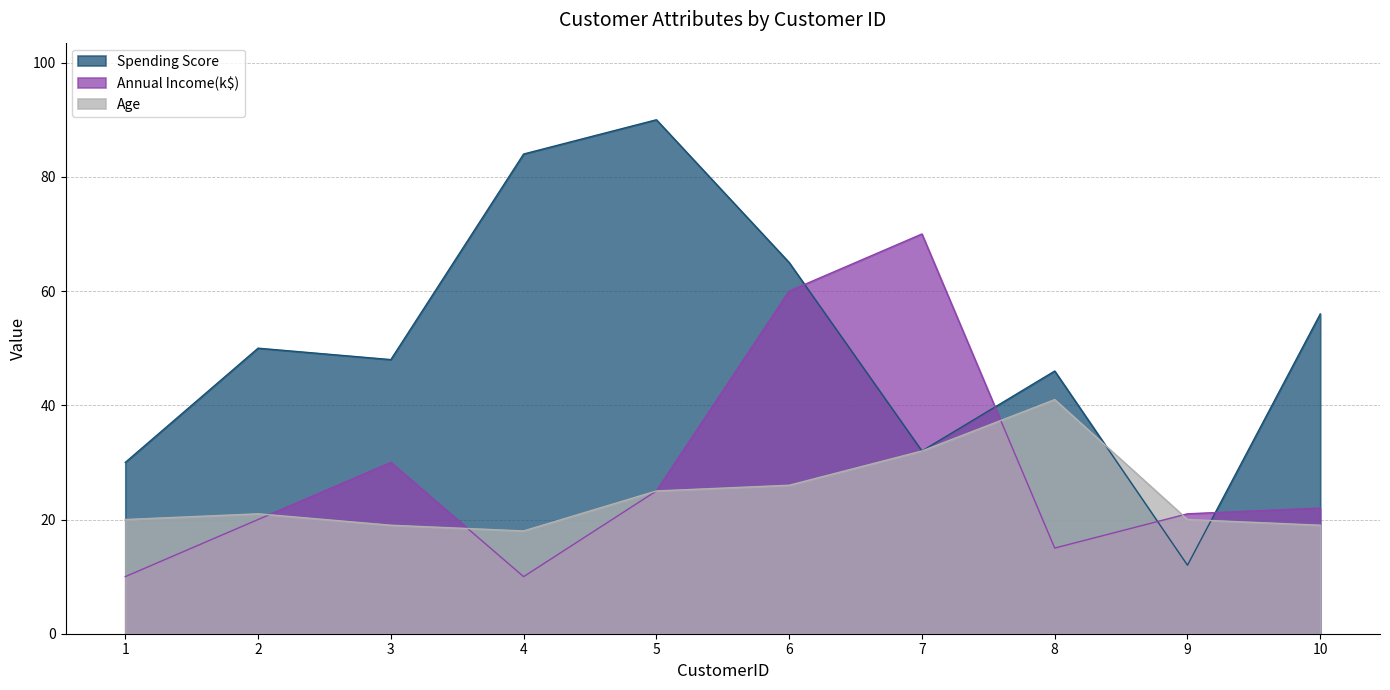

What is the maximum value shown in the chart?

90